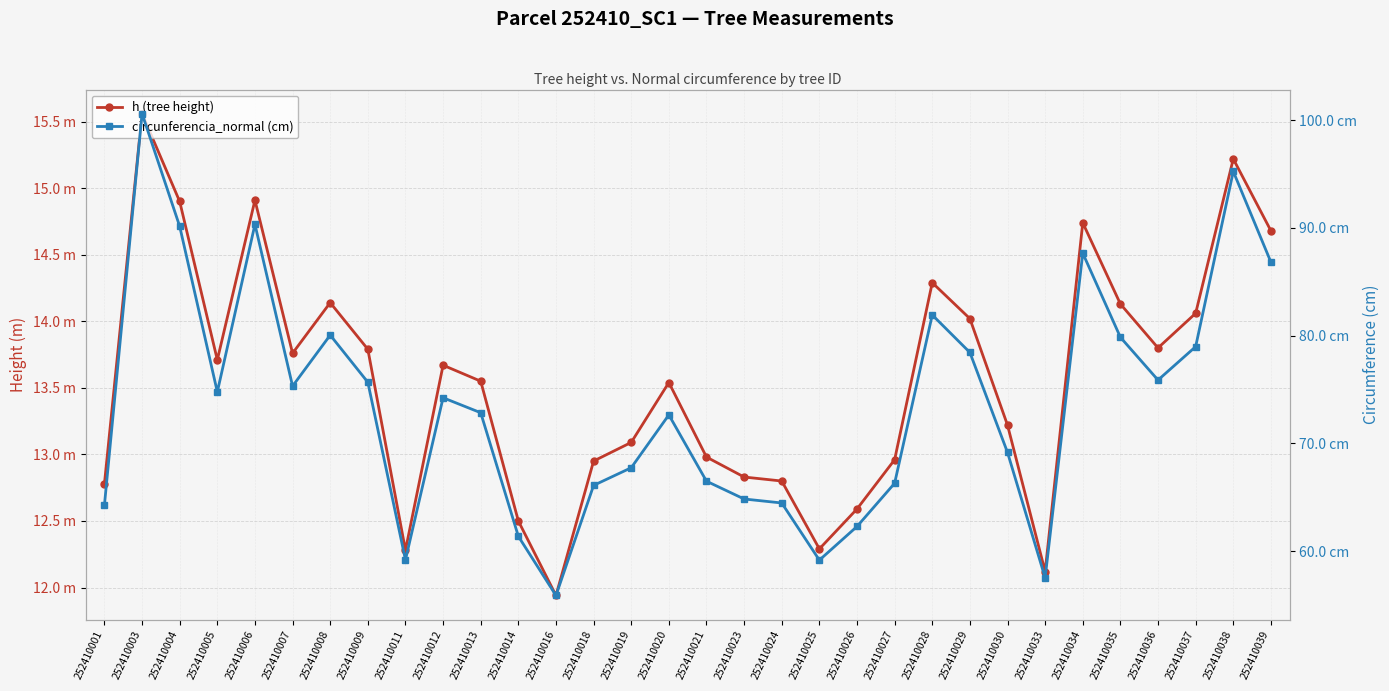

True or false: circunferencia_normal (cm) and h (tree height) cross at least once.

False